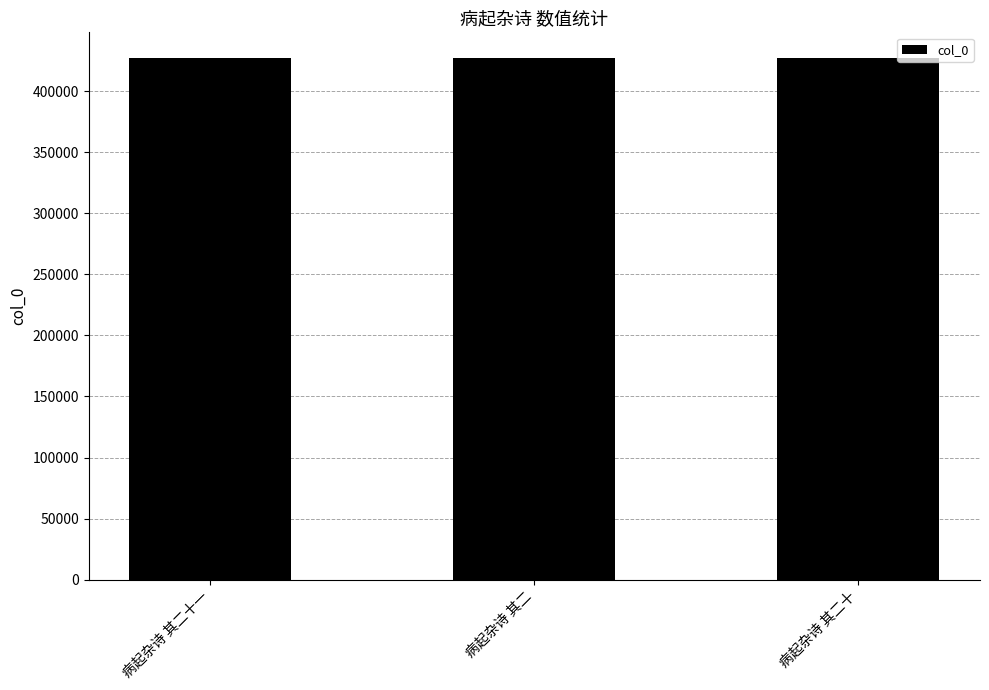

What is the average value?

426825